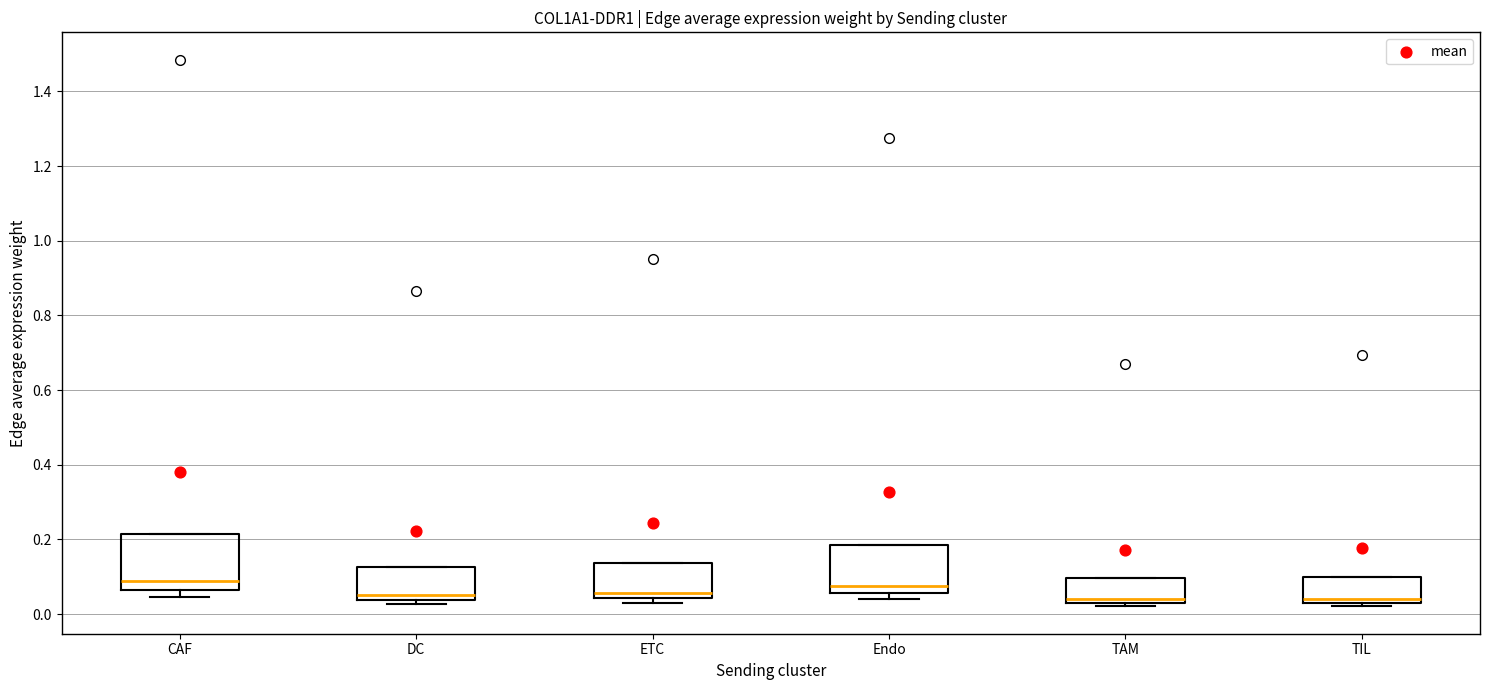

Reading left to right, read every box against the y-axis: the position of its median line, the range the box covers, and the ends of its whiskers. The values are not printed on the chart, so give them approximately, as read against the axis.

CAF: median 0.08, box 0.06 to 0.22, whiskers 0.04 to 0.22
DC: median 0.06, box 0.04 to 0.12, whiskers 0.02 to 0.12
ETC: median 0.06, box 0.04 to 0.14, whiskers 0.02 to 0.14
Endo: median 0.08, box 0.06 to 0.18, whiskers 0.04 to 0.18
TAM: median 0.04, box 0.02 to 0.10, whiskers 0.02 (just below the box's lower edge) to 0.10
TIL: median 0.04 (just above the box's lower edge), box 0.04 to 0.10, whiskers 0.02 to 0.10